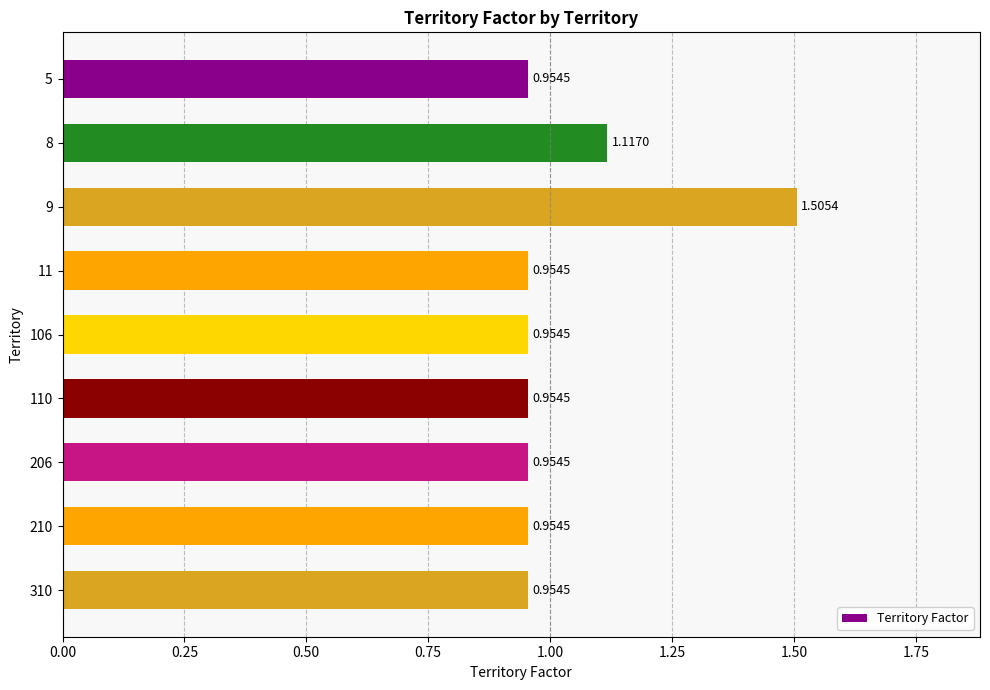

Between 206 and 9, which is larger?

9